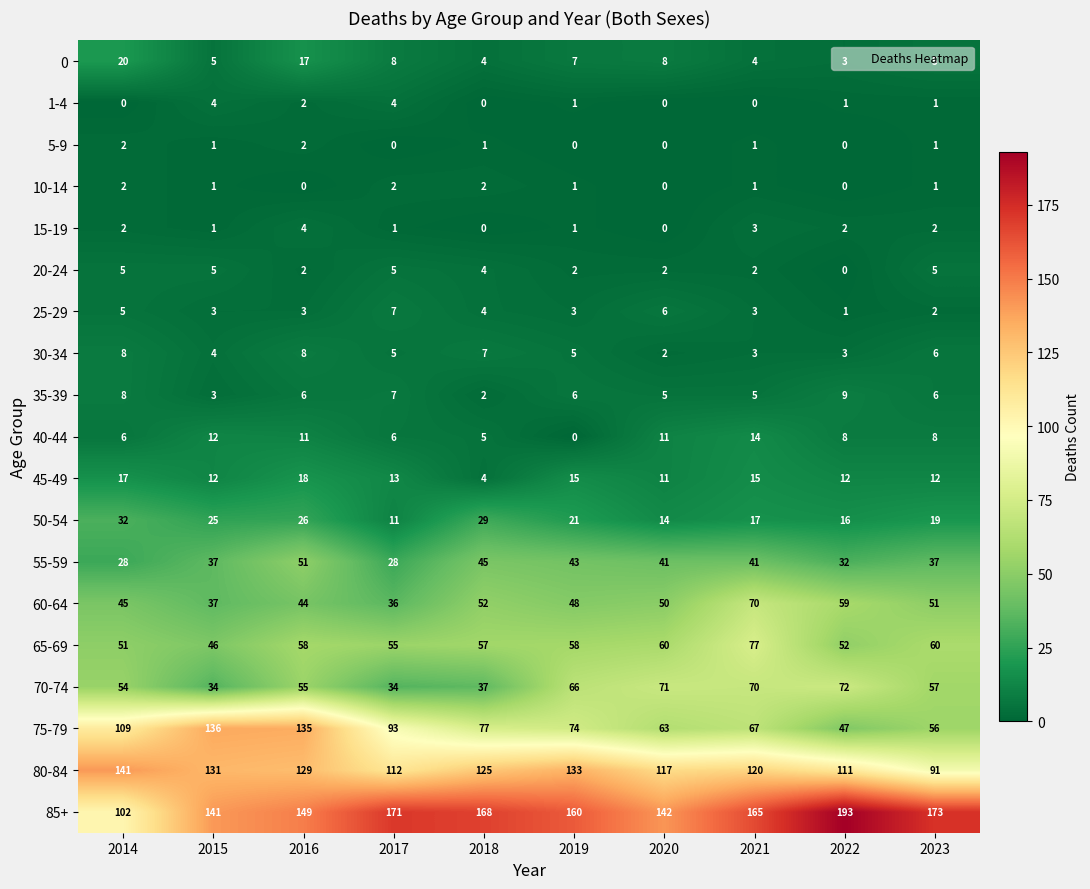

The 65-69 series shows 26 at 2016. True or false?

False